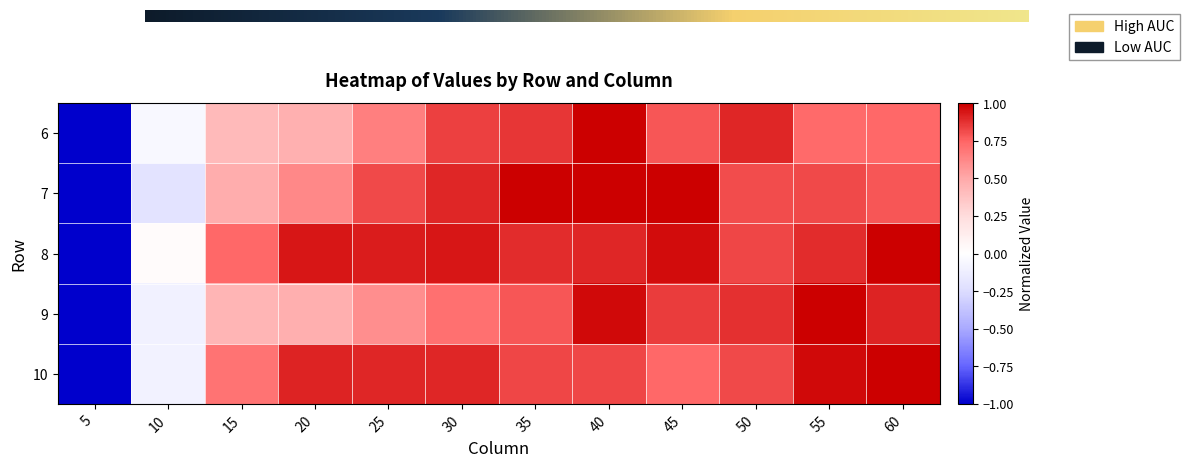

How many data points does each series have?

12